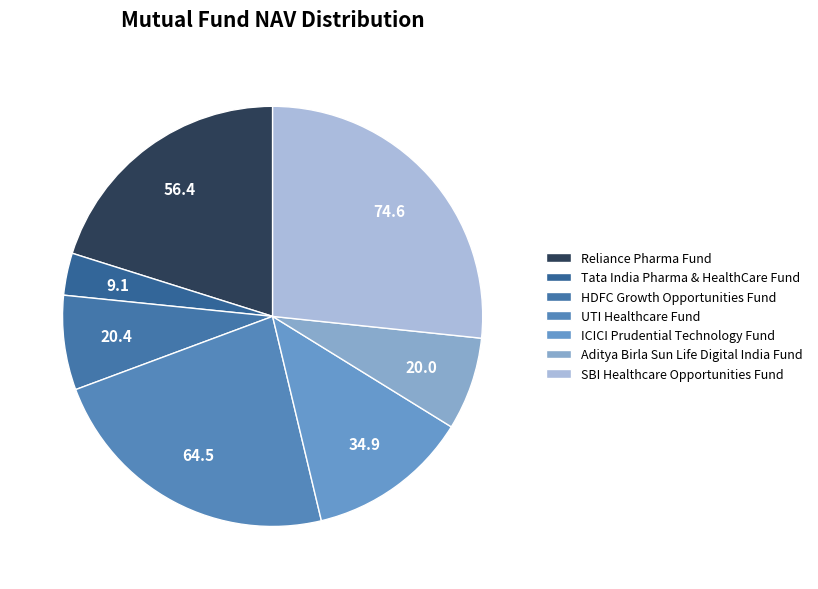

Which has a higher value, UTI Healthcare Fund or SBI Healthcare Opportunities Fund?

SBI Healthcare Opportunities Fund